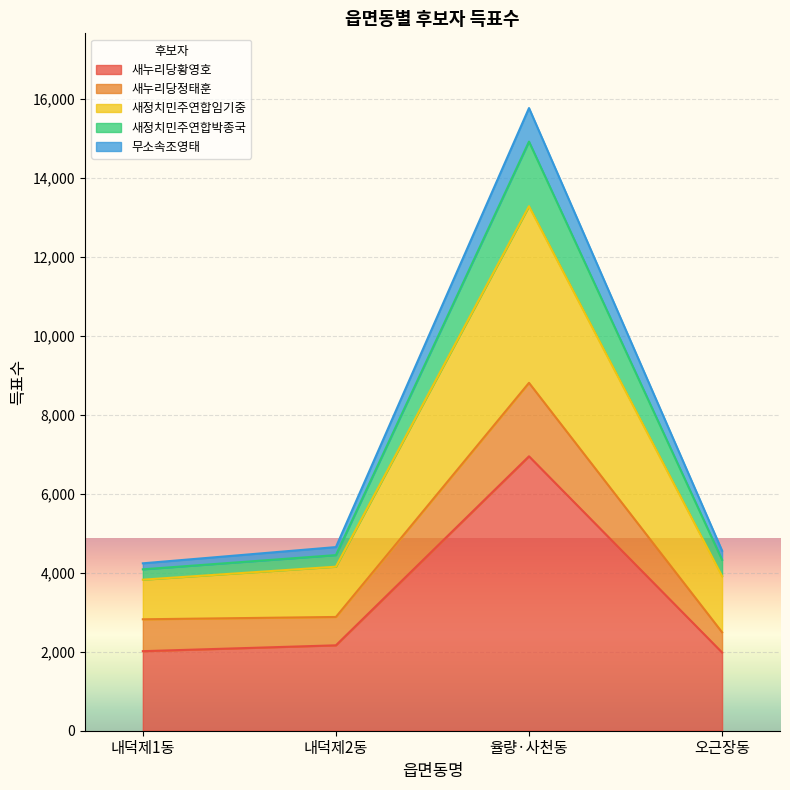

What is the highest value of the 새누리당황영호 series?

6947